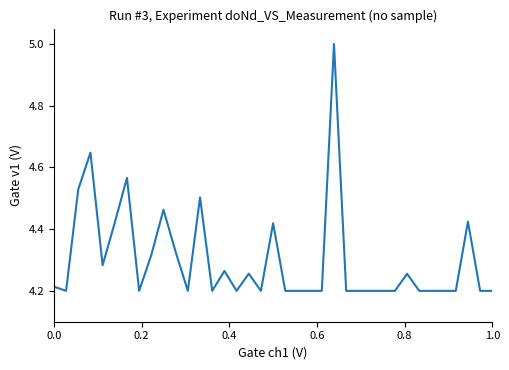

What is the difference between the maximum and minimum values?

0.8